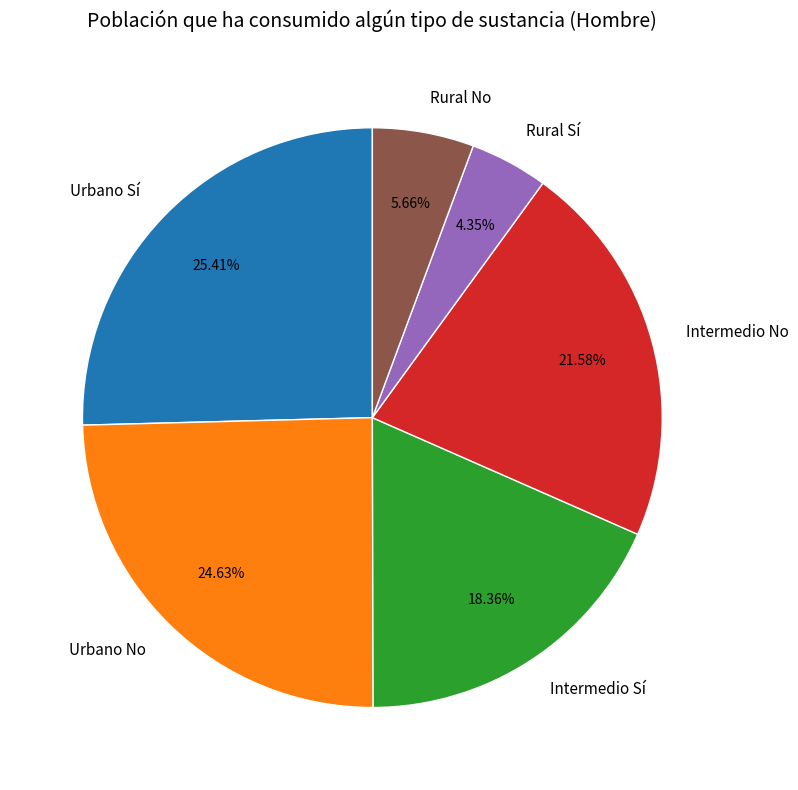

What is the ratio of the value at Intermedio No to the value at Urbano No?

0.9